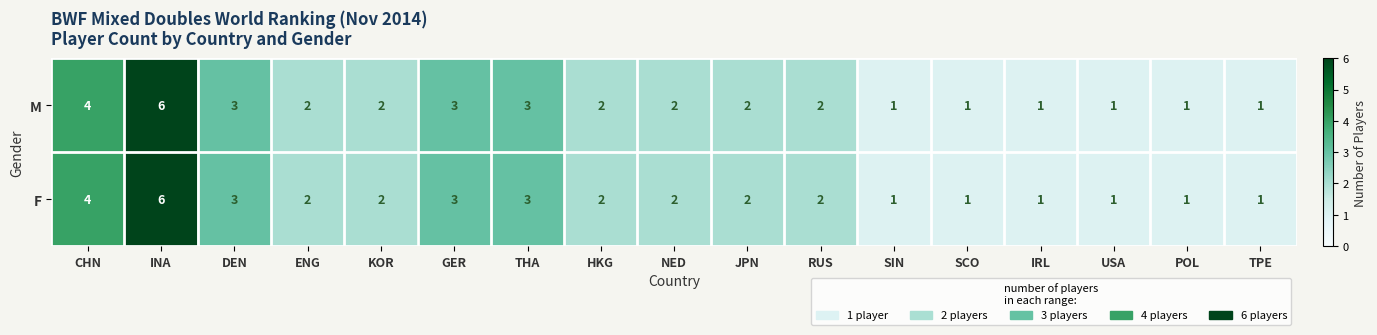

How many F values are between 1 and 3?

15